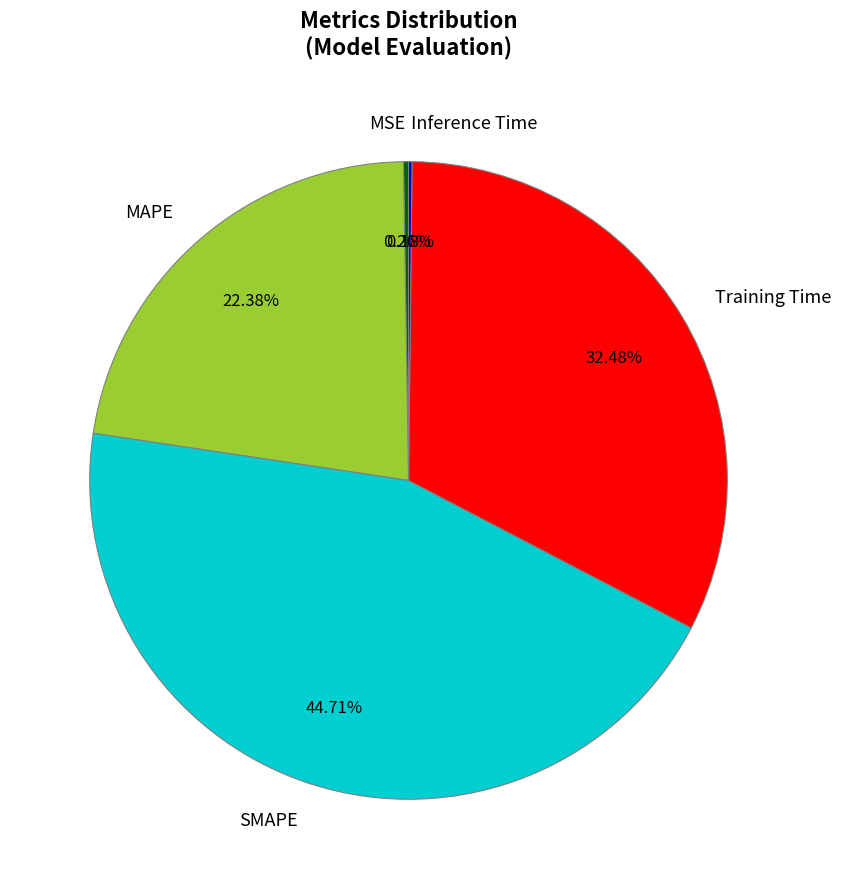

Which slice is the largest?

SMAPE